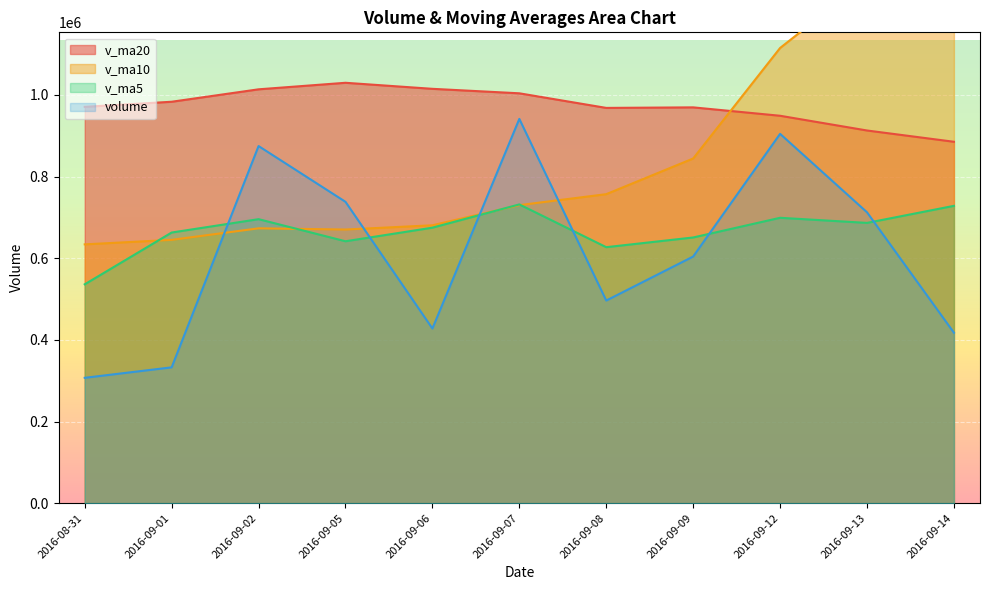

List the labels in order of v_ma10 value, smallest first.

2016-08-31, 2016-09-01, 2016-09-05, 2016-09-02, 2016-09-06, 2016-09-07, 2016-09-08, 2016-09-09, 2016-09-12, 2016-09-13, 2016-09-14